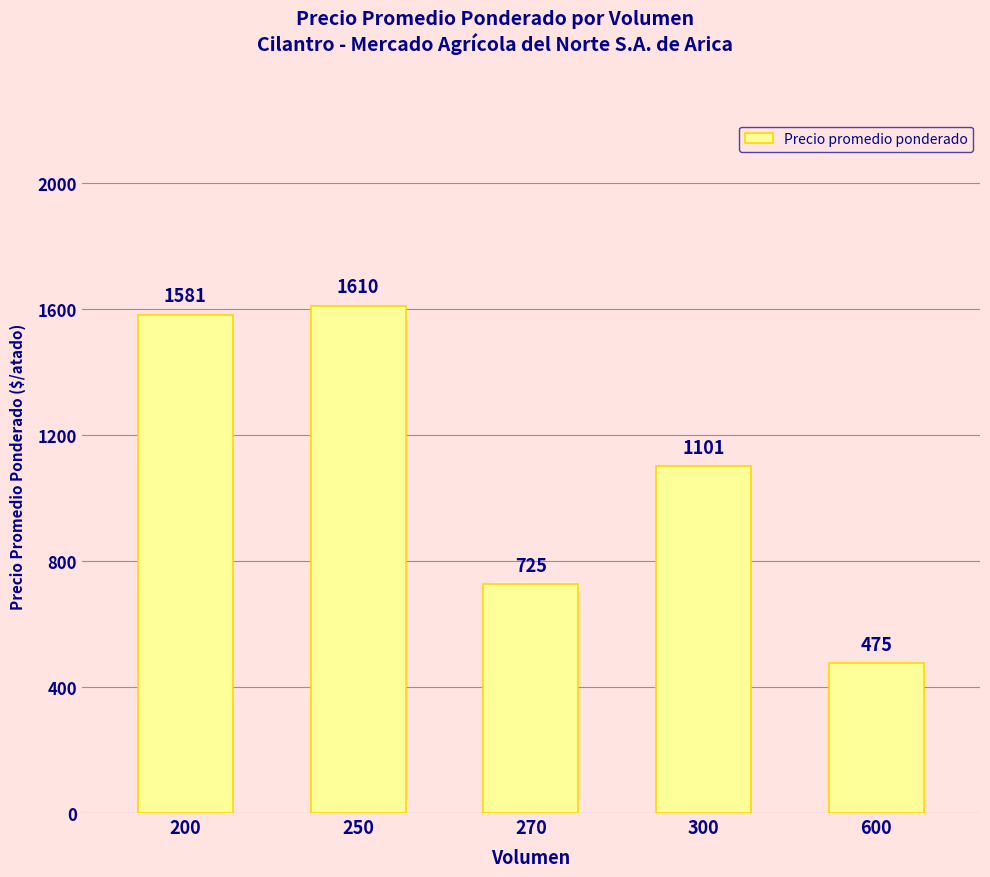

Which has a higher value, 200 or 250?

250